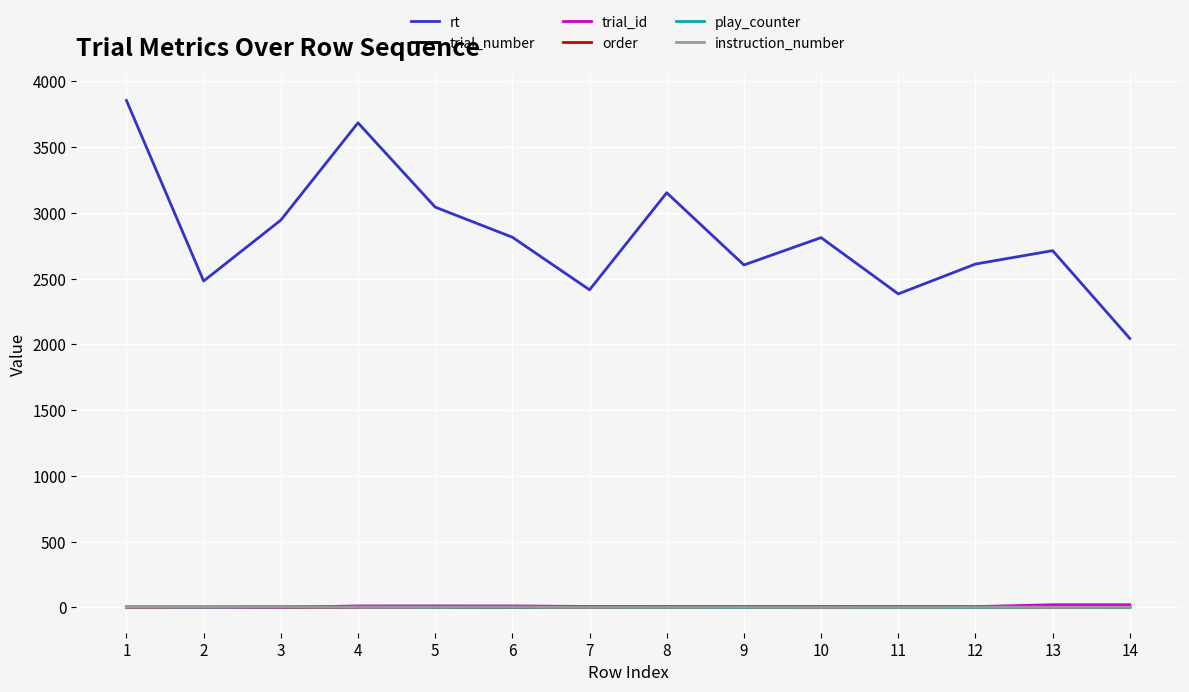

Is it true that instruction_number equals 2 at 5?

True